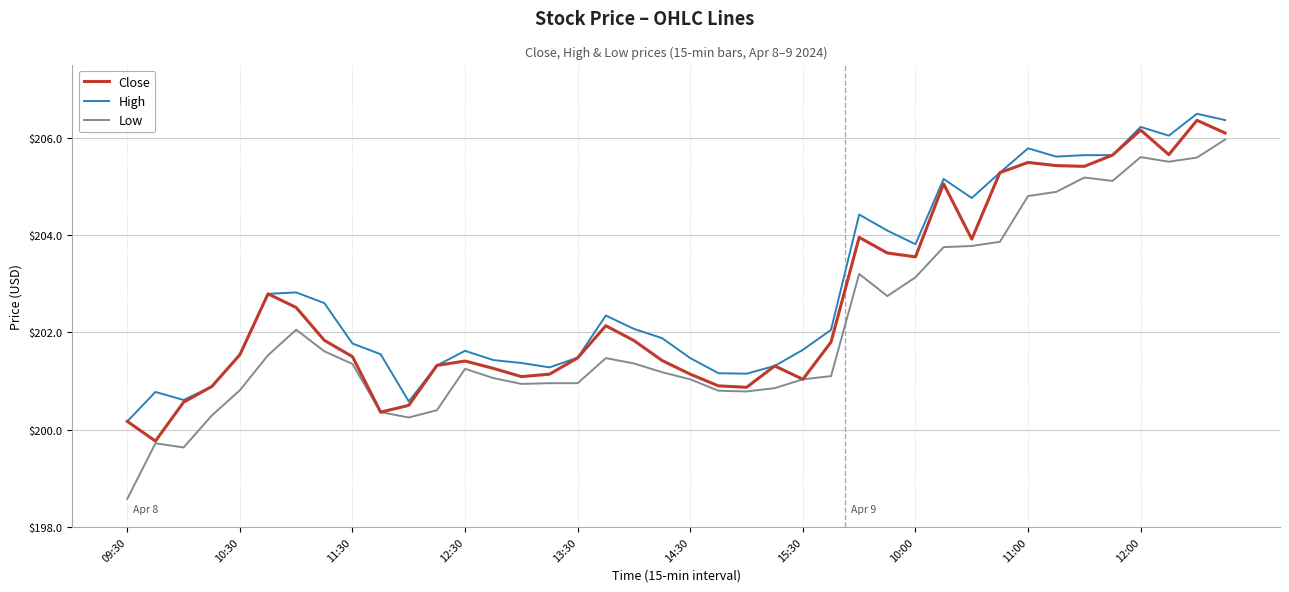

True or false: Low and High intersect in this chart.

False